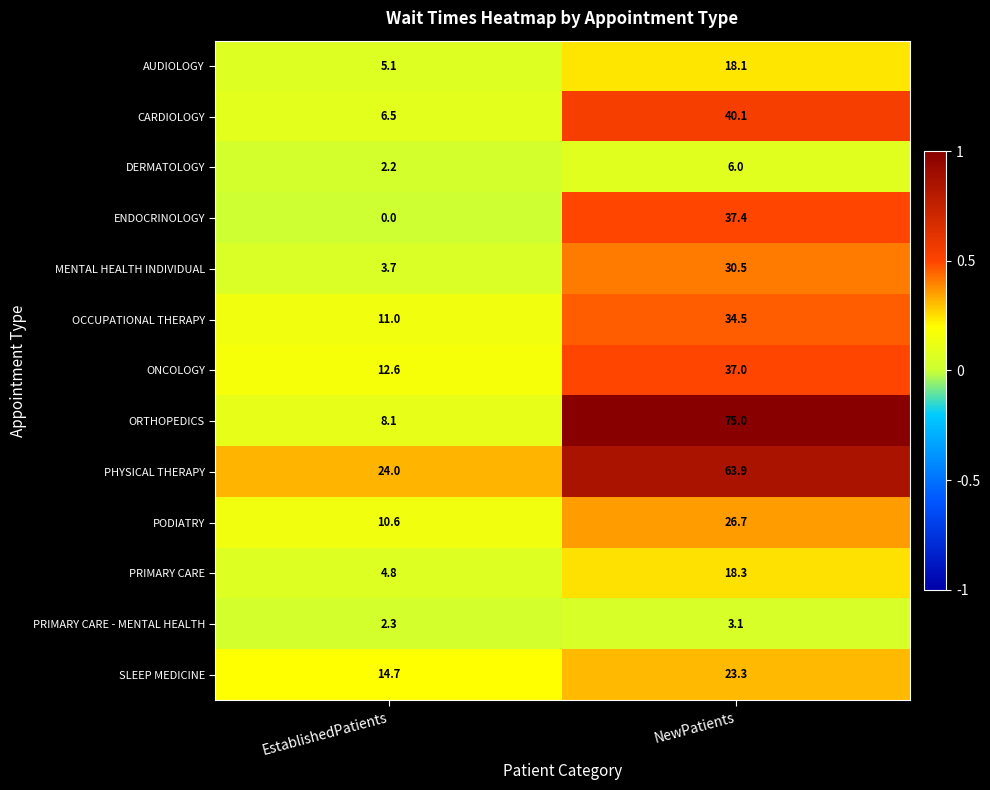

Rank the series at NewPatients from lowest to highest value.

PRIMARY CARE - MENTAL HEALTH, DERMATOLOGY, AUDIOLOGY, PRIMARY CARE, SLEEP MEDICINE, PODIATRY, MENTAL HEALTH INDIVIDUAL, OCCUPATIONAL THERAPY, ONCOLOGY, ENDOCRINOLOGY, CARDIOLOGY, PHYSICAL THERAPY, ORTHOPEDICS